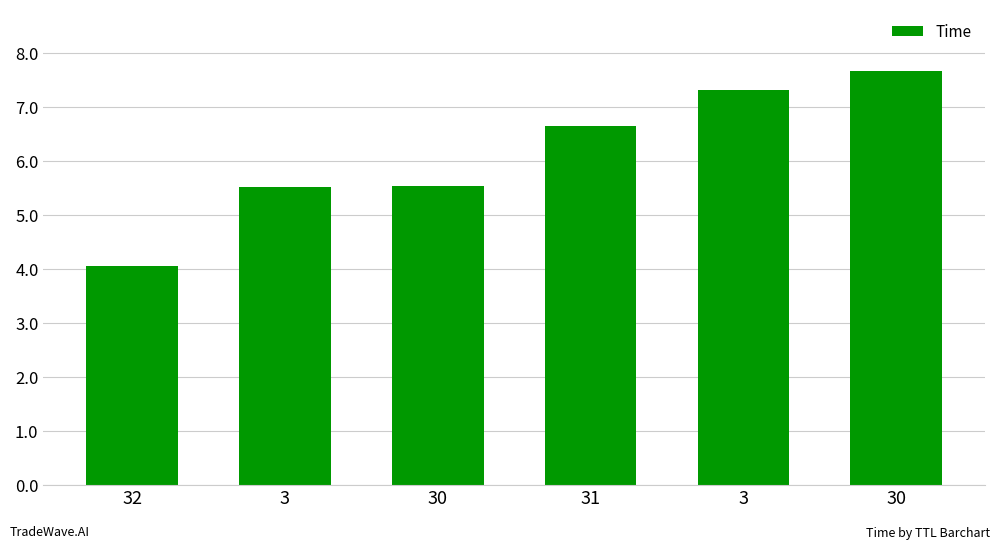

The value at 3 is 7.3. True or false?

True